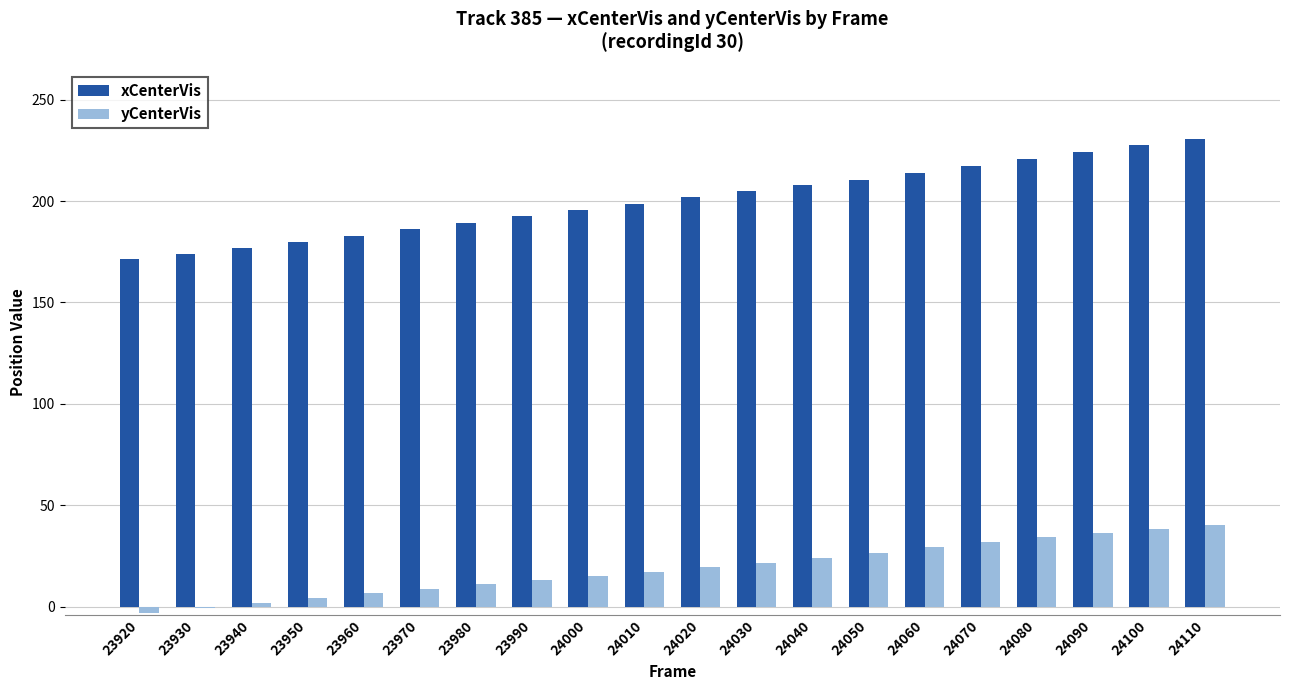

The value of xCenterVis at 23970 is 294.6. True or false?

False